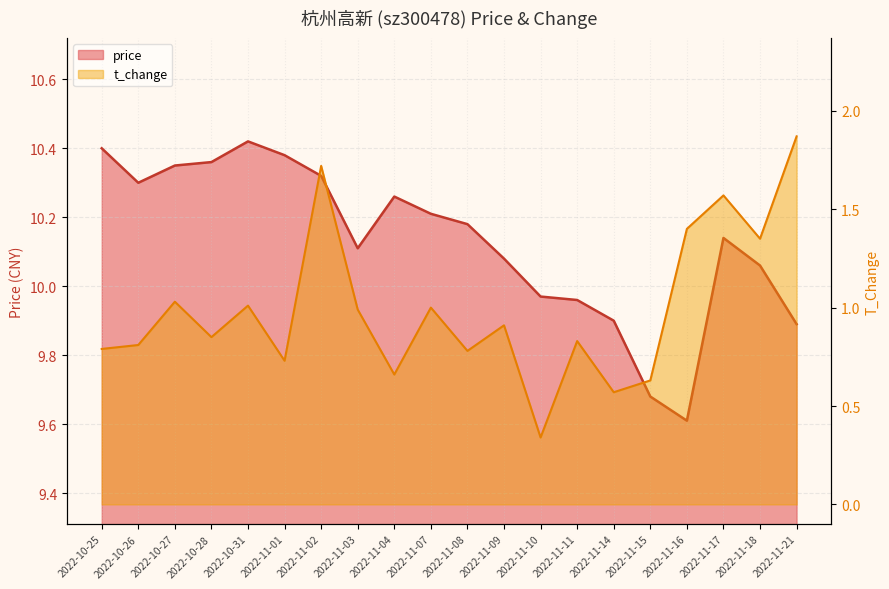

Which series has the largest range (max minus min)?

t_change